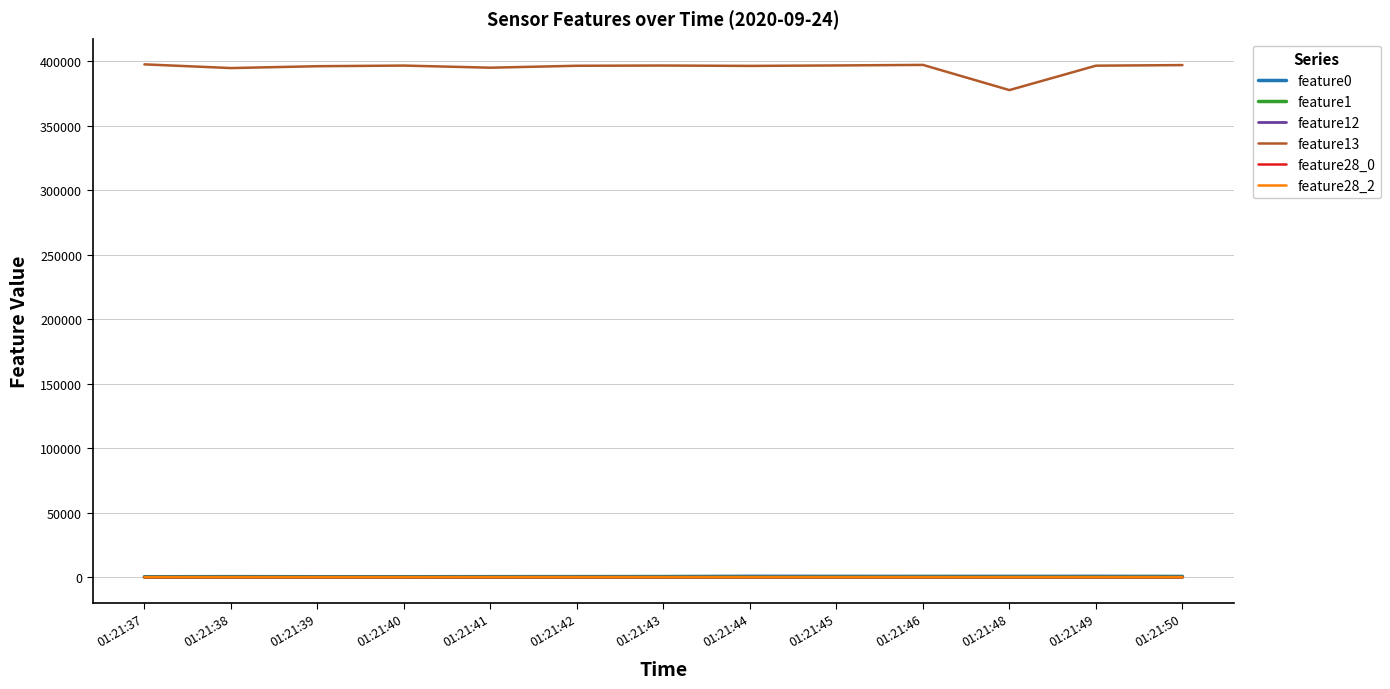

True or false: feature13 and feature0 cross at least once.

False